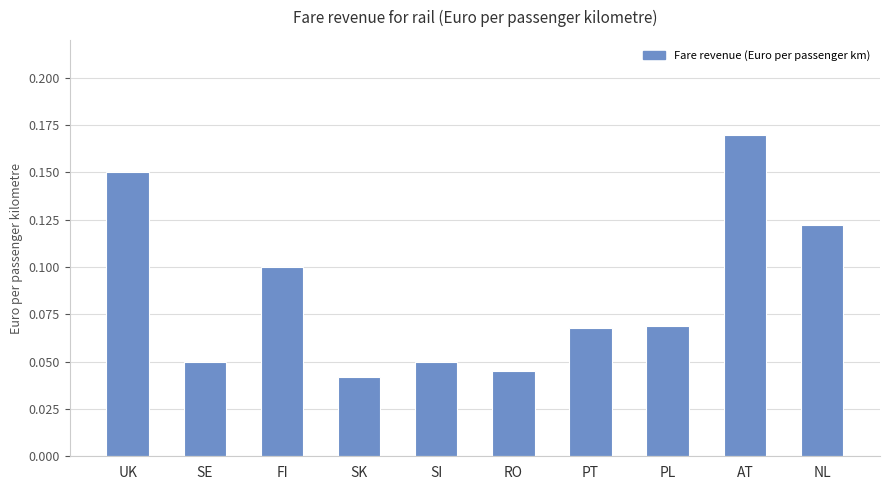

What is the sum of all values?

0.9